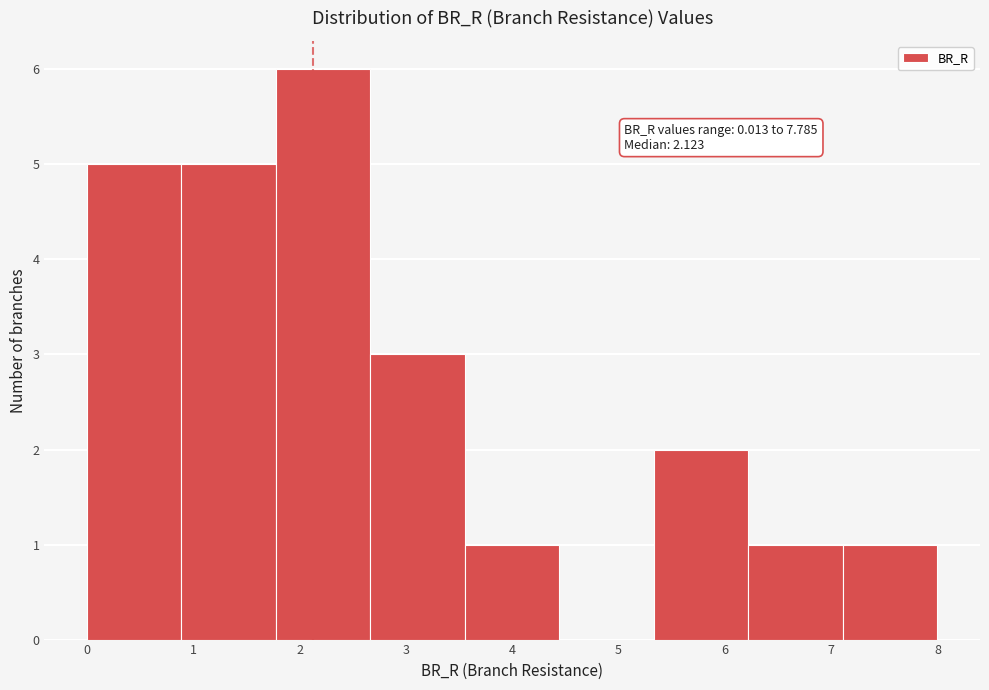

Over which range of the x-axis is the bar tallest?

1.8 to 2.7